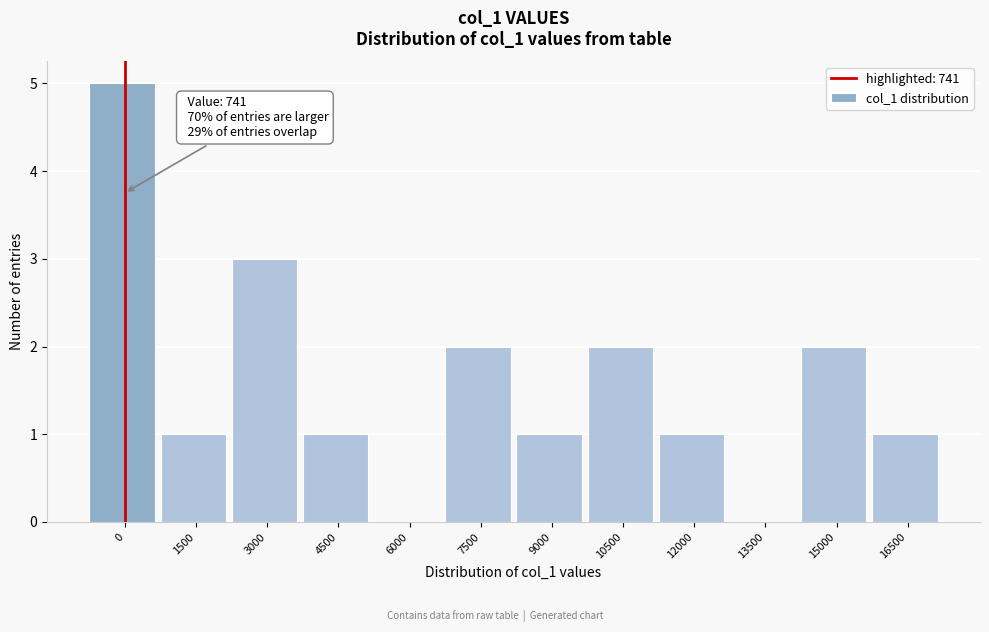

Reading left to right, transcribe all the data shown in this chart.

0=5	1500=1	3000=3	4500=1	6000=0	7500=2	9000=1	10500=2	12000=1	13500=0	15000=2	16500=1